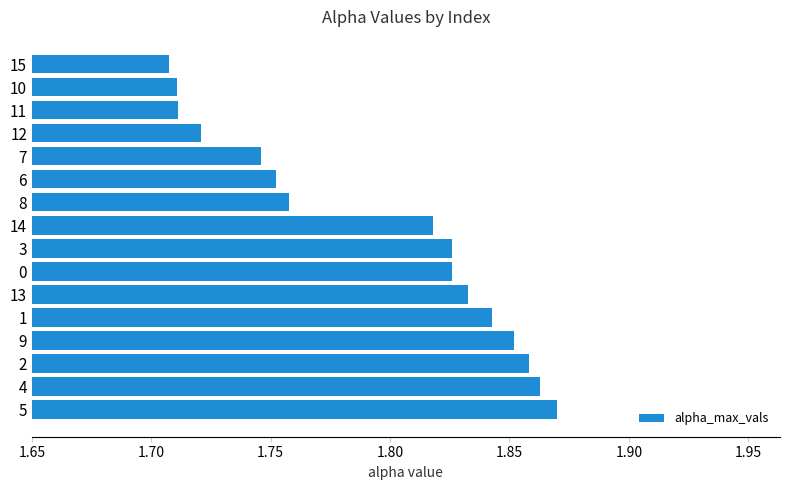

How many values are between 1 and 2?

16